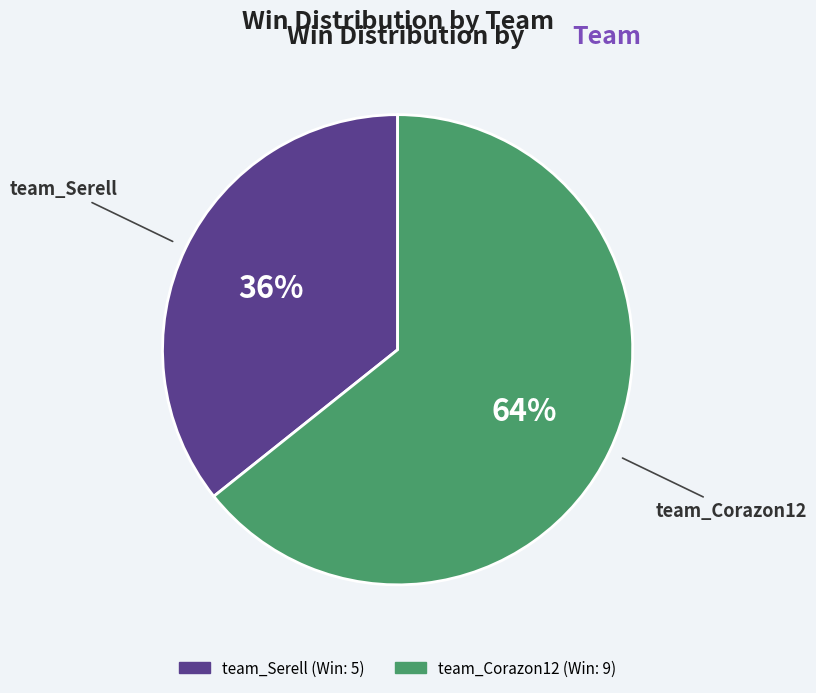

To the nearest percent, what portion does team_Corazon12 represent?

64%